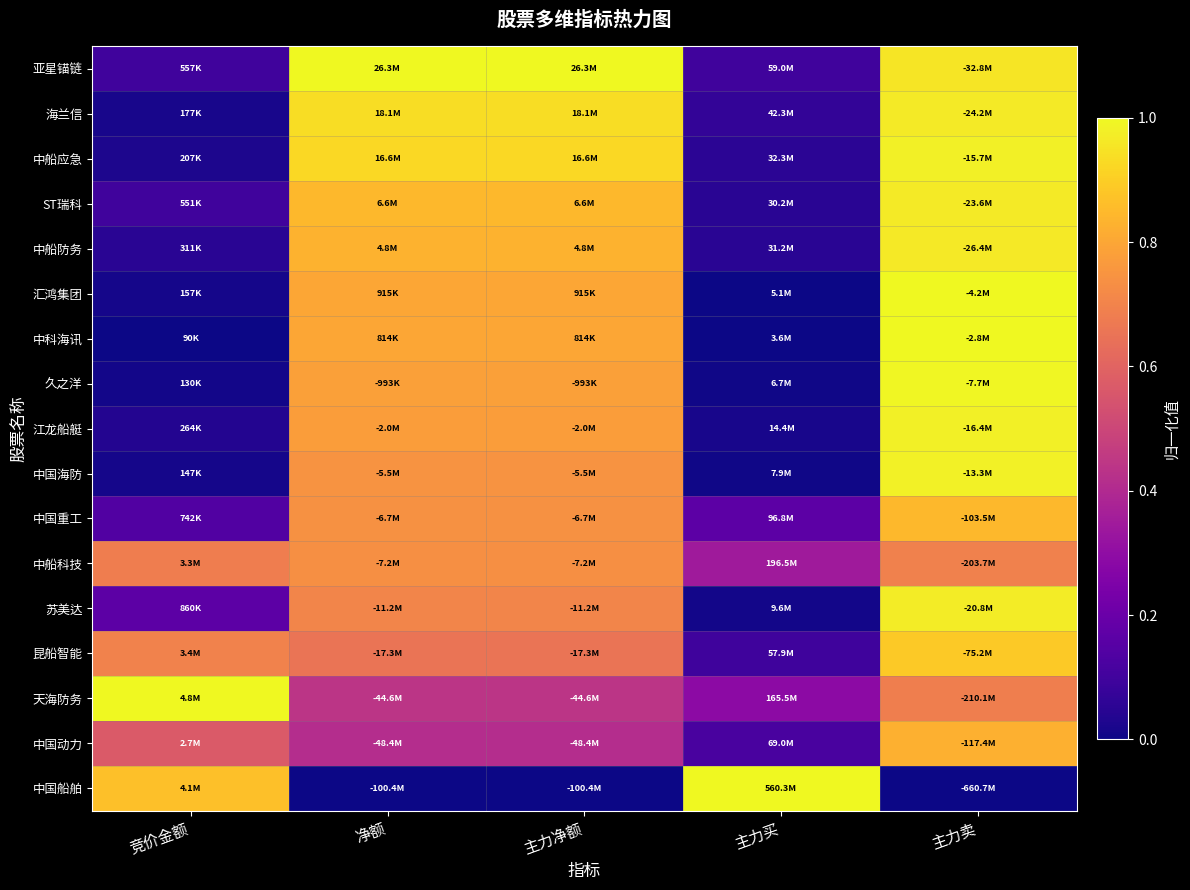

Between 主力卖 and 主力买, which is larger?

主力卖